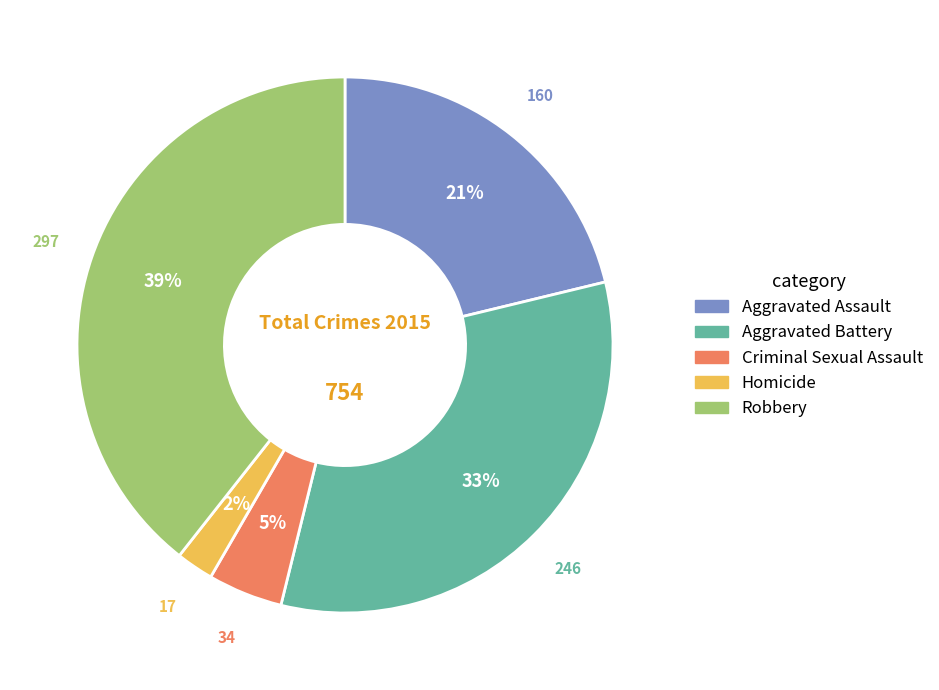

Rank the categories by value from highest to lowest.

Robbery, Aggravated Battery, Aggravated Assault, Criminal Sexual Assault, Homicide